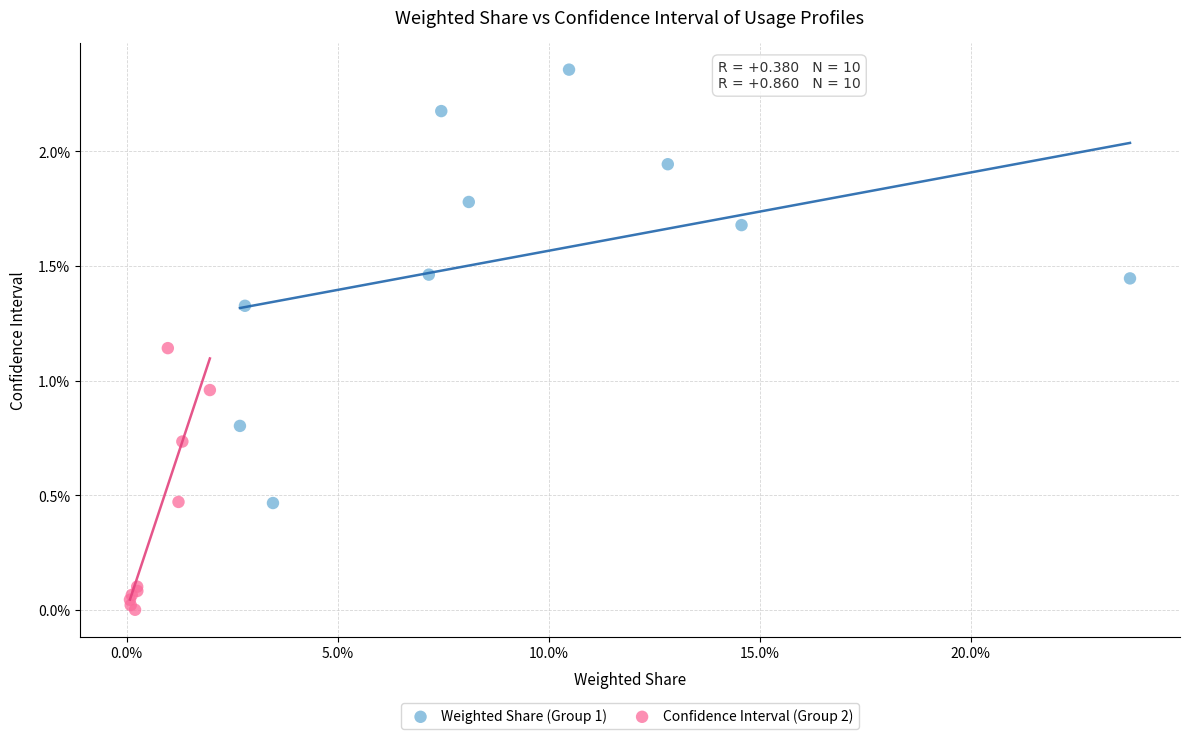

What are all the series names shown in the legend?

Weighted Share (Group 1), Confidence Interval (Group 2)